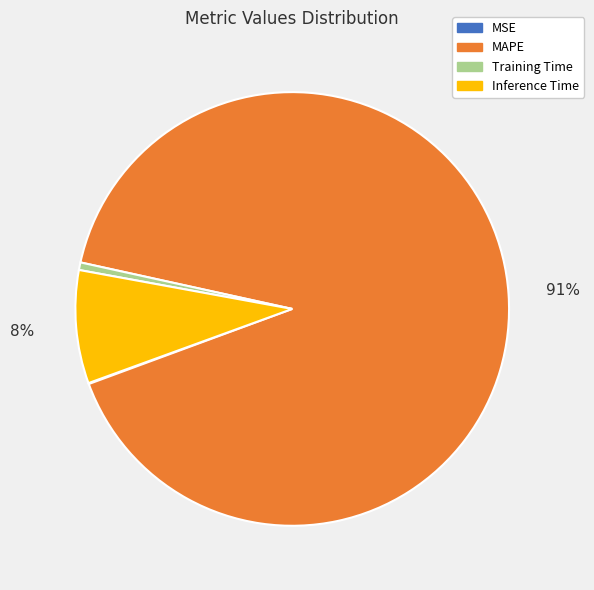

To the nearest percent, what is the average slice percentage?

25%